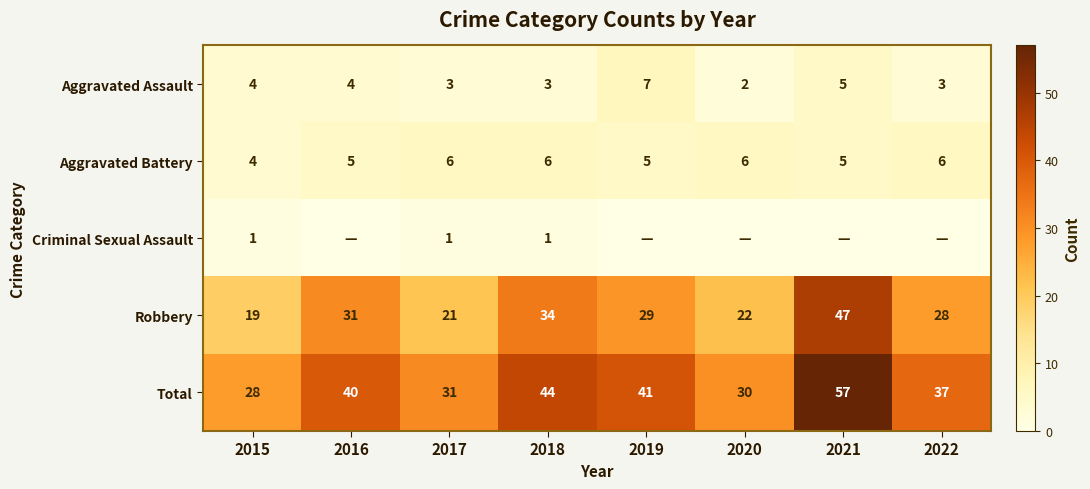

Is the value of Aggravated Assault at 2018 greater than the value of Total at 2020?

No